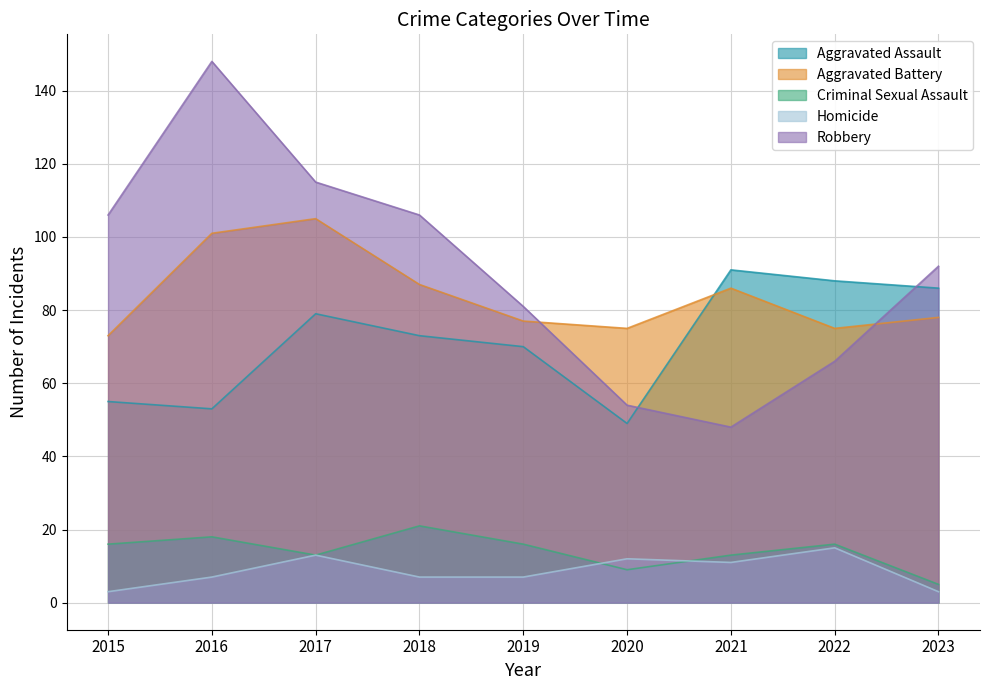

What is the highest value of the Robbery series?

148